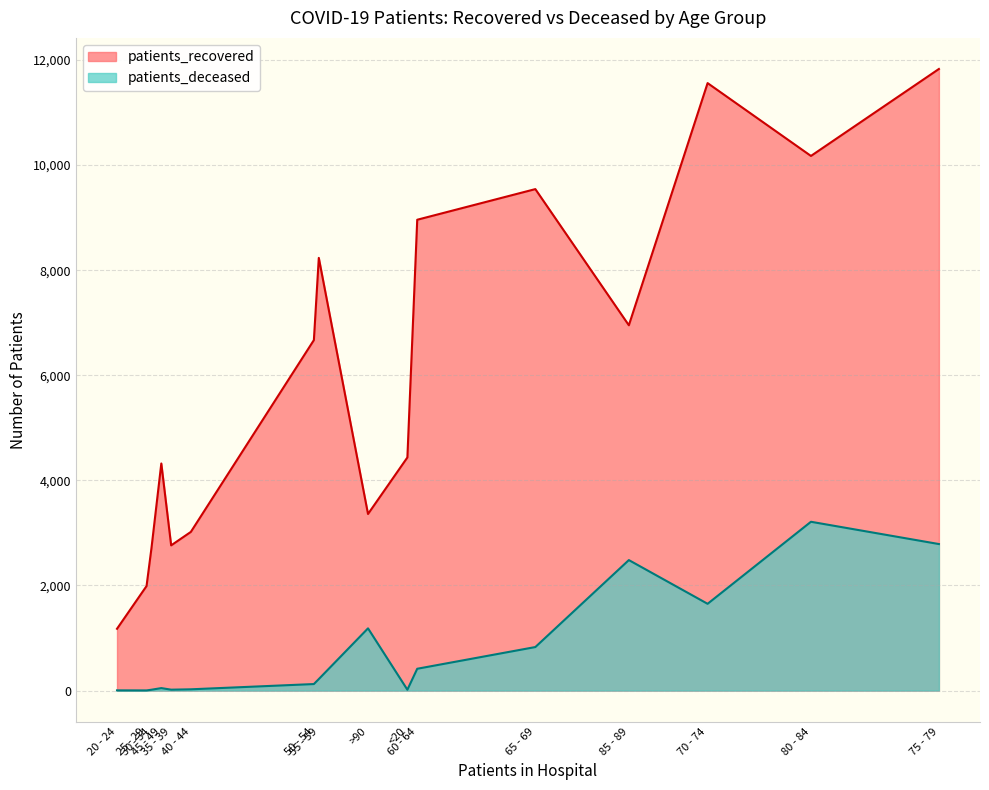

Rank the categories by patients_recovered value from lowest to highest.

20 - 24, 25 - 29, 30 - 34, 35 - 39, 40 - 44, >90, 45 - 49, <20, 50 - 54, 85 - 89, 55 - 59, 60 - 64, 65 - 69, 80 - 84, 70 - 74, 75 - 79